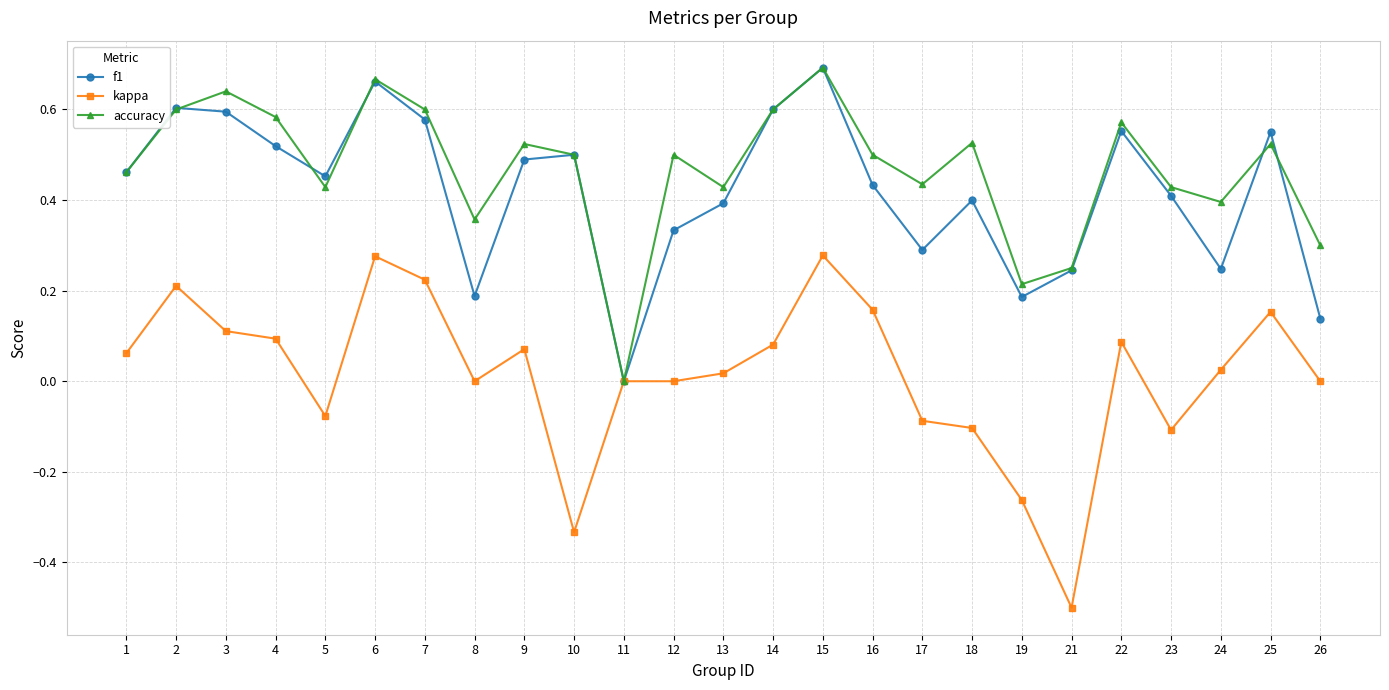

Which series has the widest spread of values?

kappa